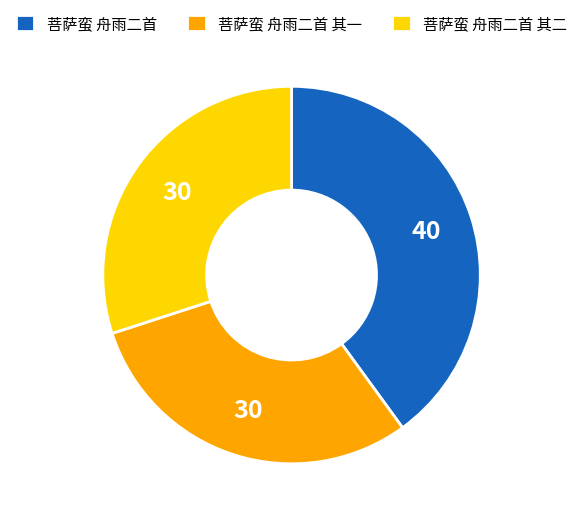

Is it true that 菩萨蛮 舟雨二首 is 31% of the pie?

False